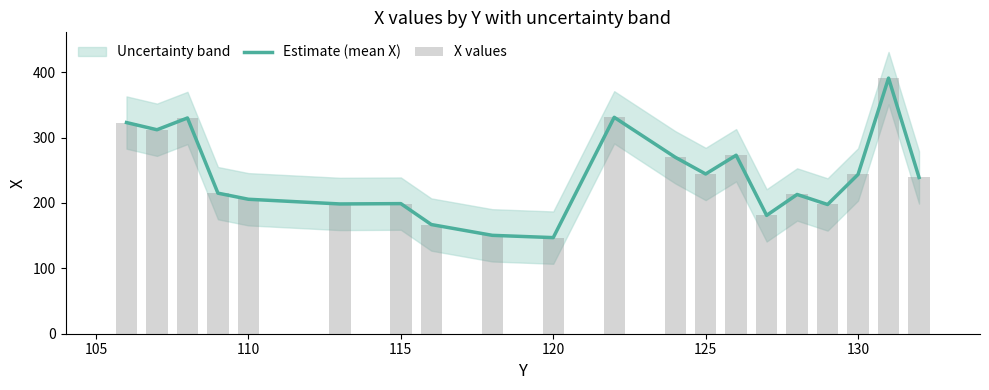

What is the maximum value for Estimate (mean X)?

391.0